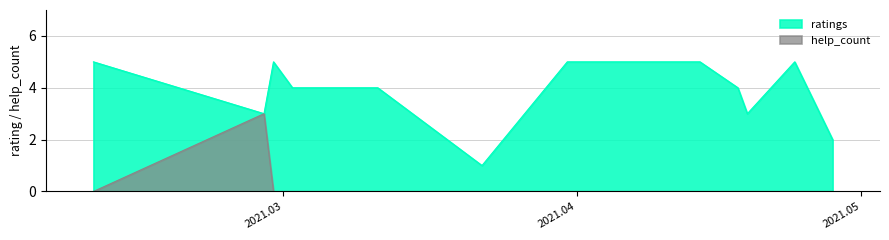

True or false: ratings and help_count intersect in this chart.

False